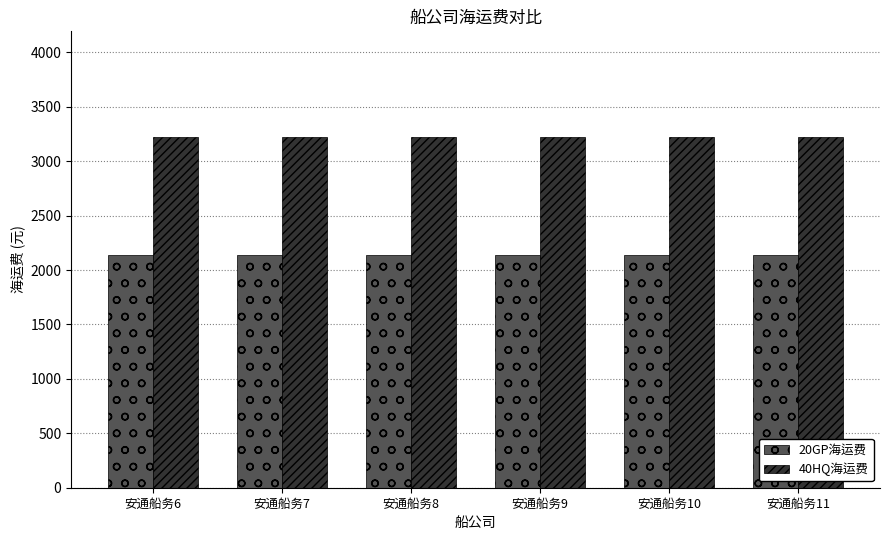

The value of 20GP海运费 at 安通船务6 is 690. True or false?

False